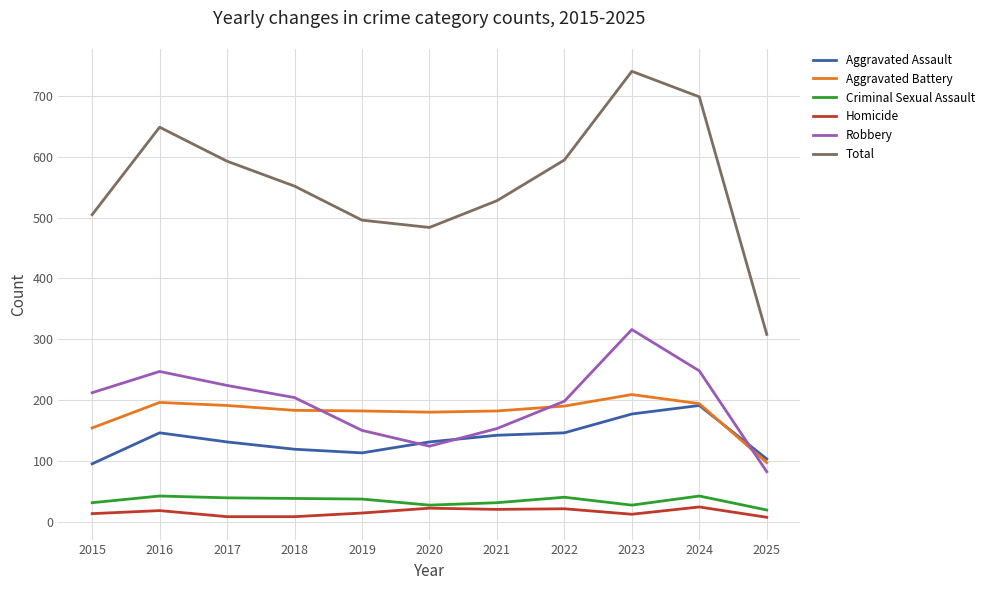

The value of Criminal Sexual Assault at 2022 is 70. True or false?

False